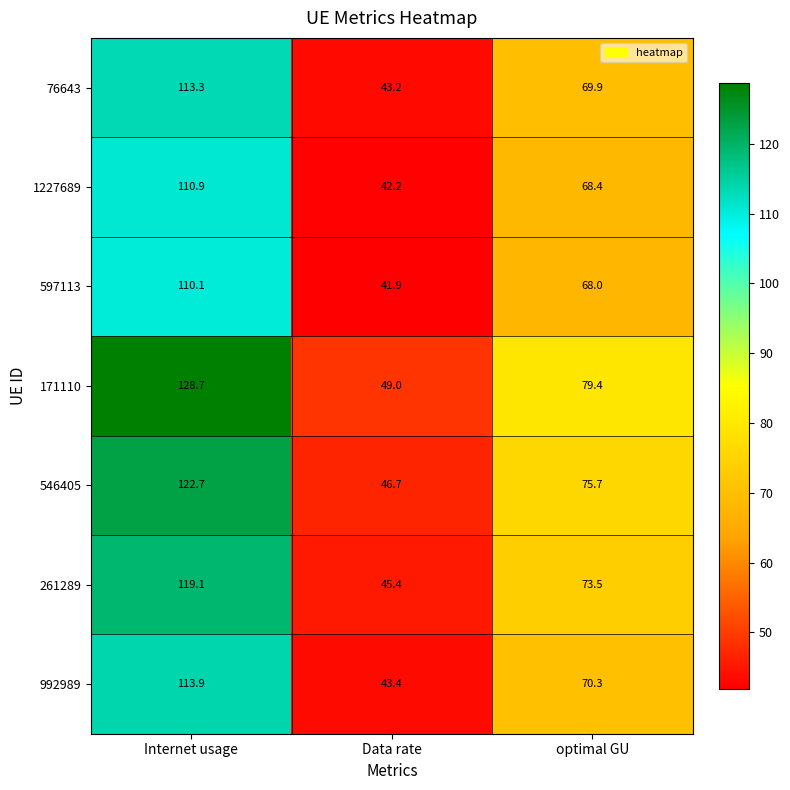

How many categories are shown in the chart?

3